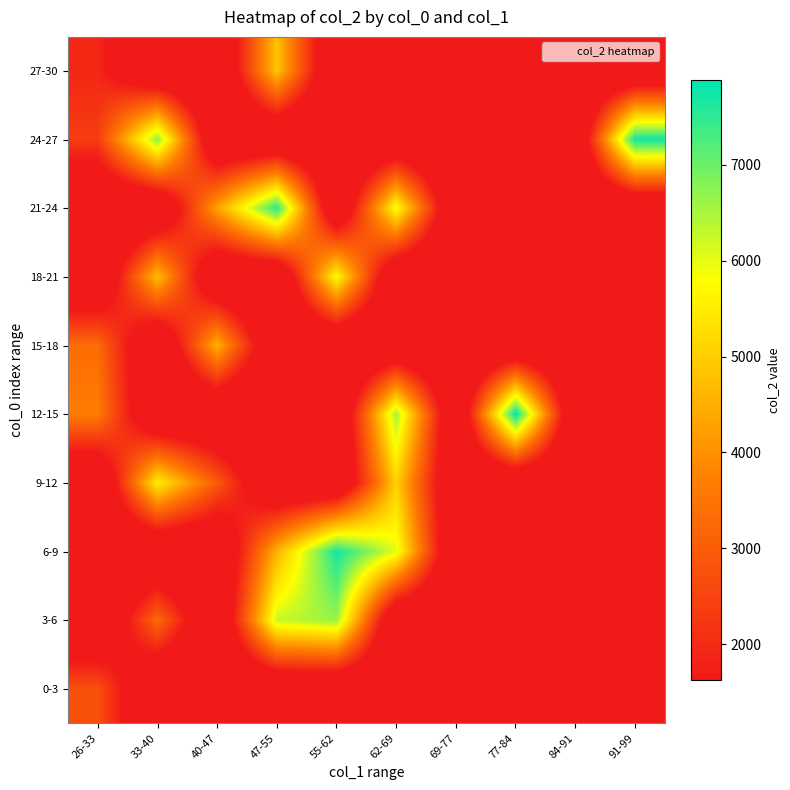

List the series in order of their peak value, highest first.

12-15, 24-27, 6-9, 21-24, 3-6, 18-21, 9-12, 27-30, 15-18, 0-3